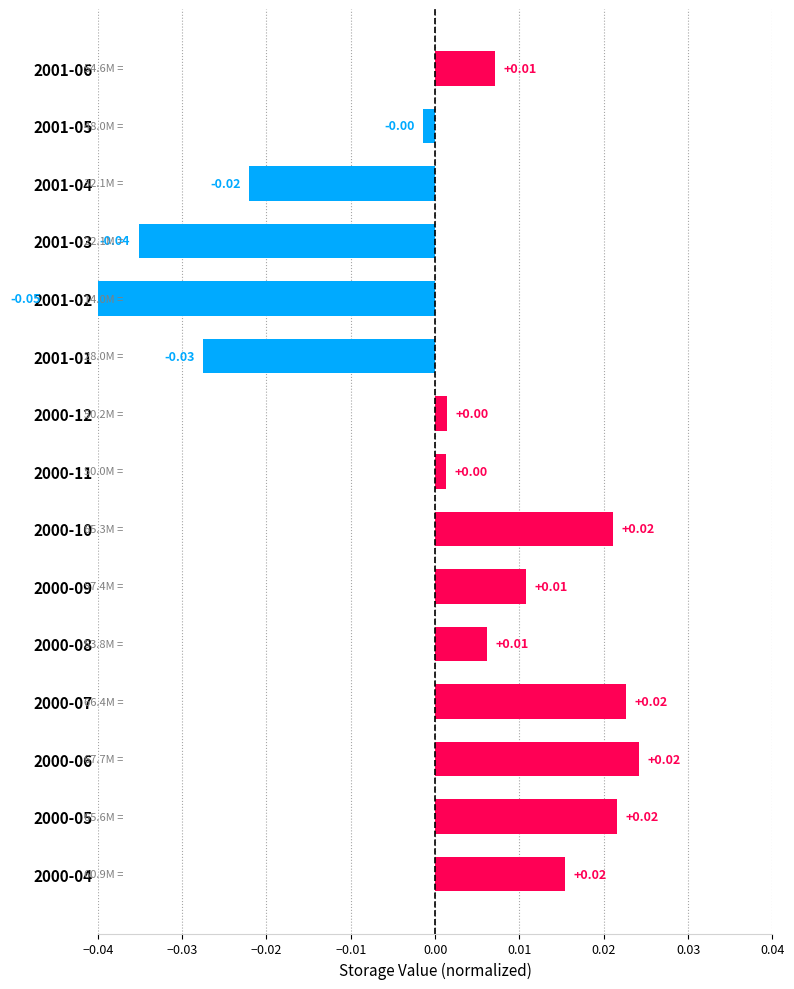

How many negative values are there?

5